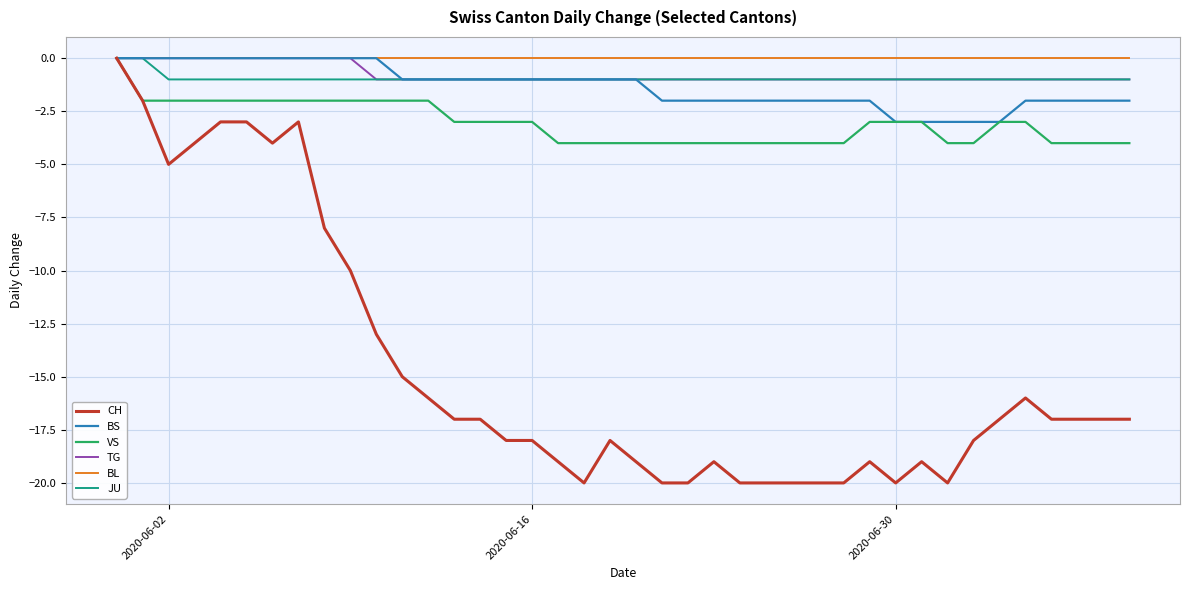

Which series has the widest spread of values?

CH